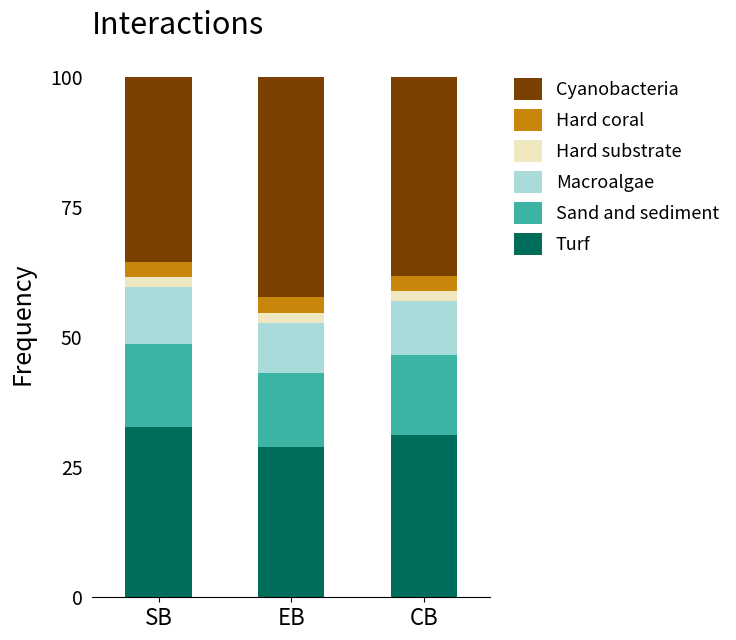

What is the minimum value for Turf?

28.9